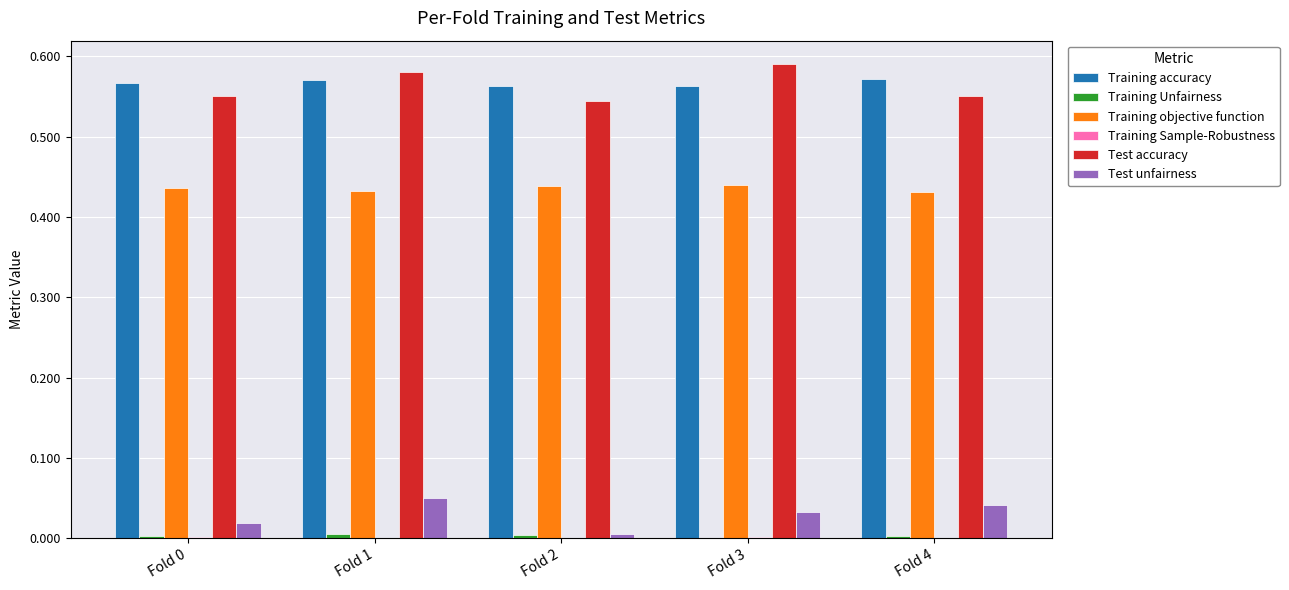

True or false: Test accuracy has a value of 1.0 at Fold 2.

False